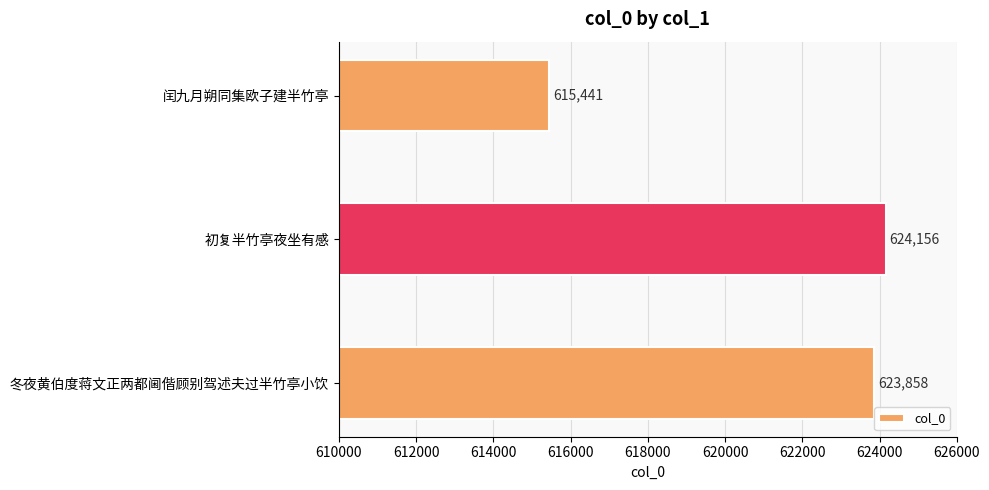

List the labels in order of value, smallest first.

闰九月朔同集欧子建半竹亭, 冬夜黄伯度蒋文正两都阃偕顾别驾述夫过半竹亭小饮, 初复半竹亭夜坐有感